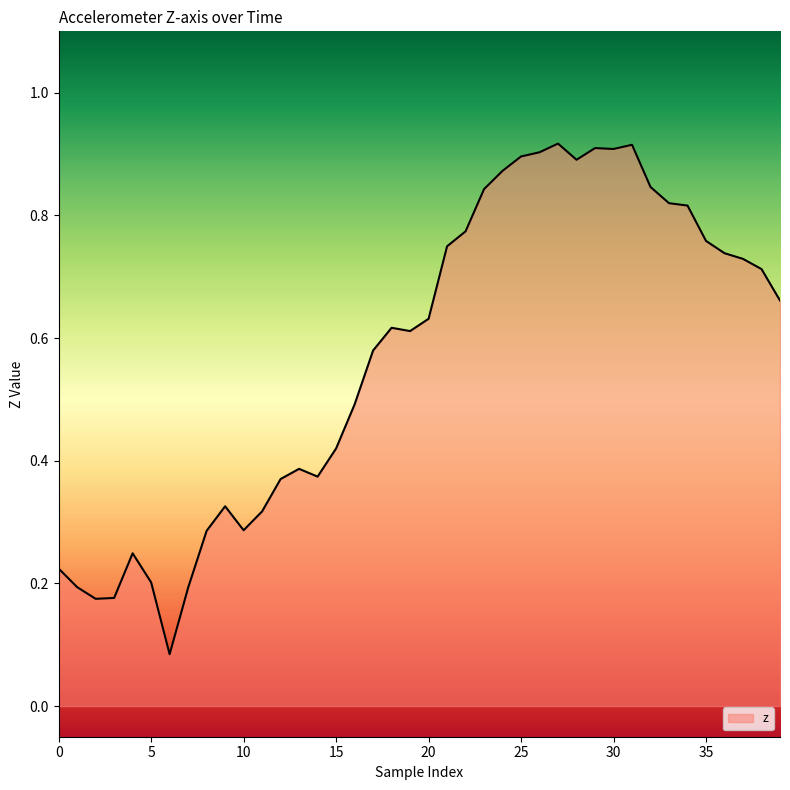

Which category has the highest value across all series?

27